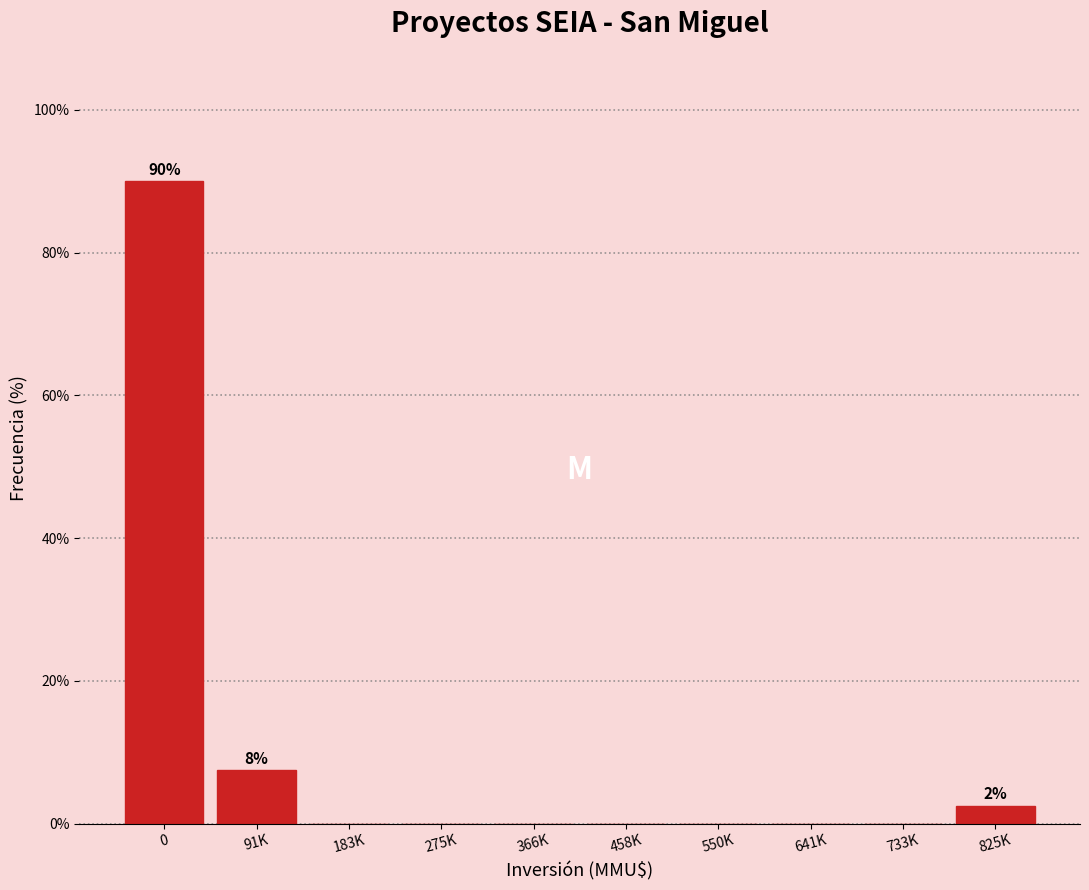

Reading left to right, what are all the values shown in this chart?

0=90.0	91K=7.5	183K=0.0	275K=0.0	366K=0.0	458K=0.0	550K=0.0	641K=0.0	733K=0.0	825K=2.5